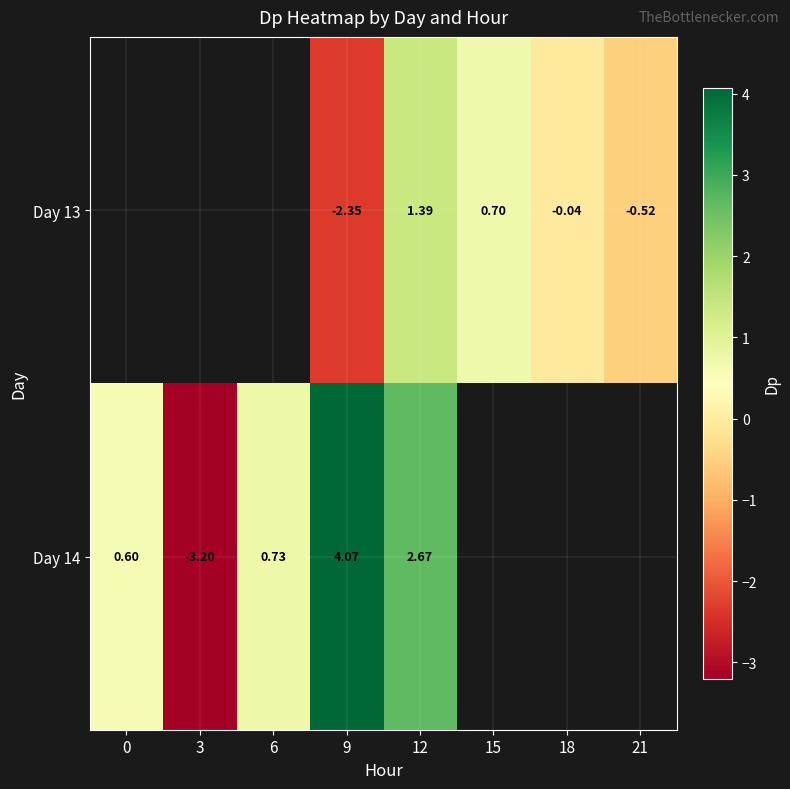

Is the value of Day 14 at 9 greater than the value of Day 13 at 12?

Yes